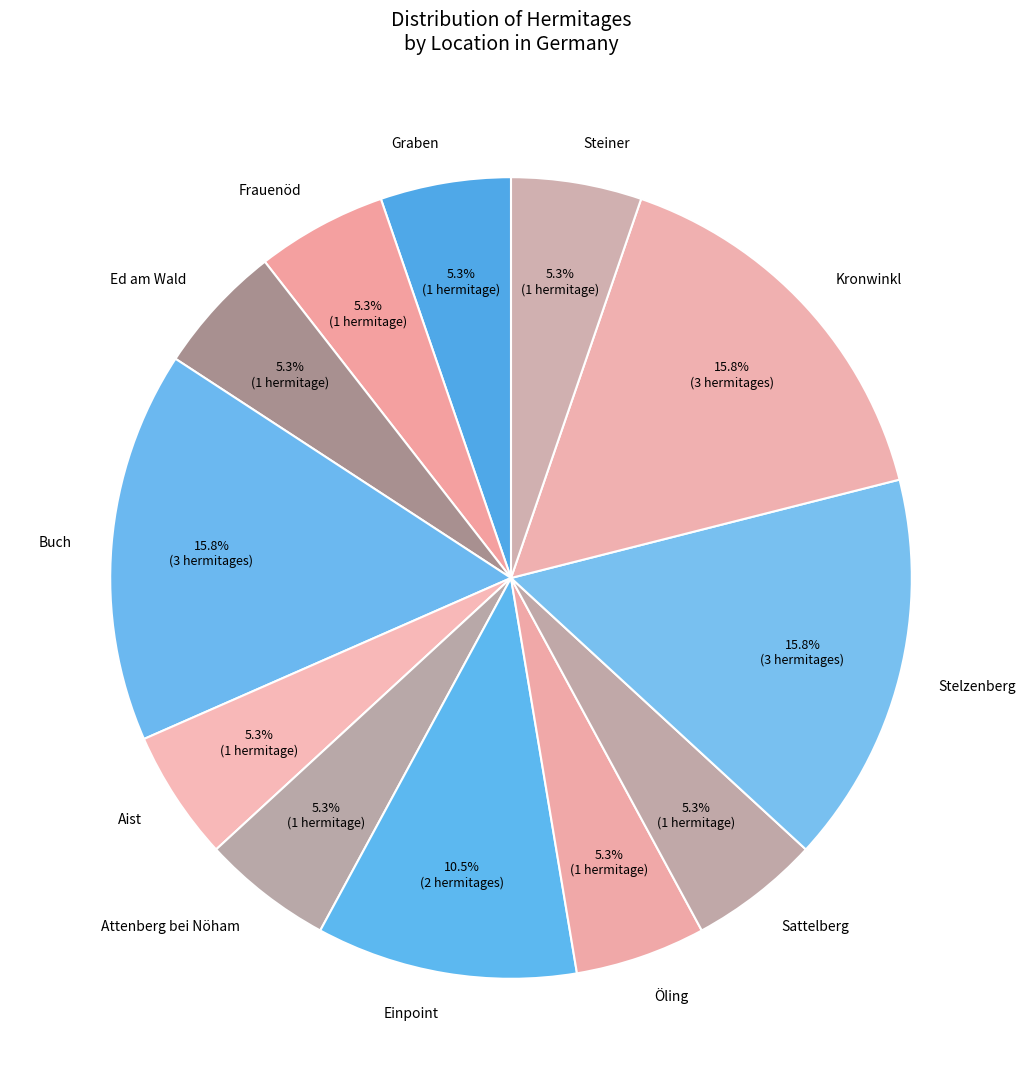

Is there any slice that represents more than half of the pie?

No